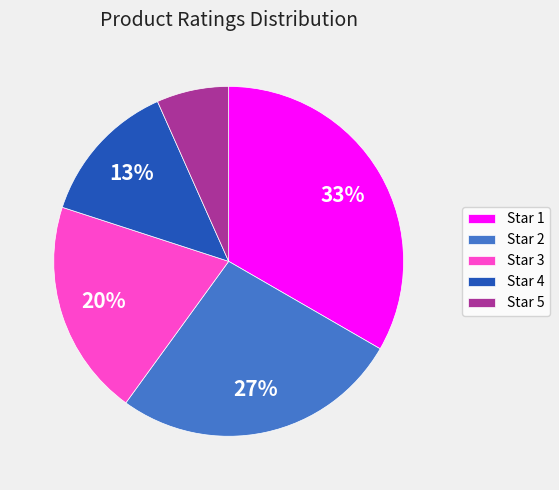

How many slices are in this pie chart?

5